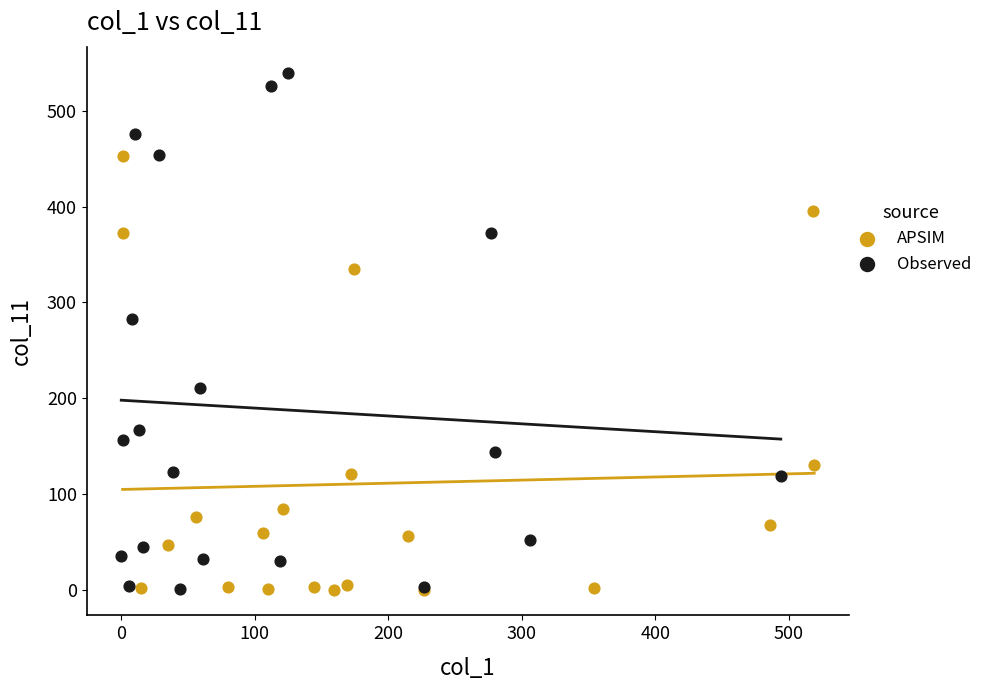

Which series reaches the maximum Y coordinate?

Observed